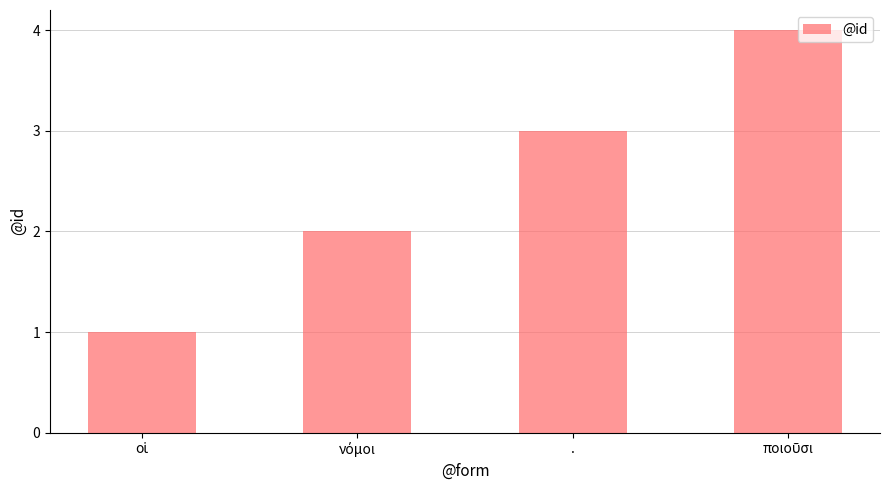

Are the bars grouped side by side (vs. stacked)?

No